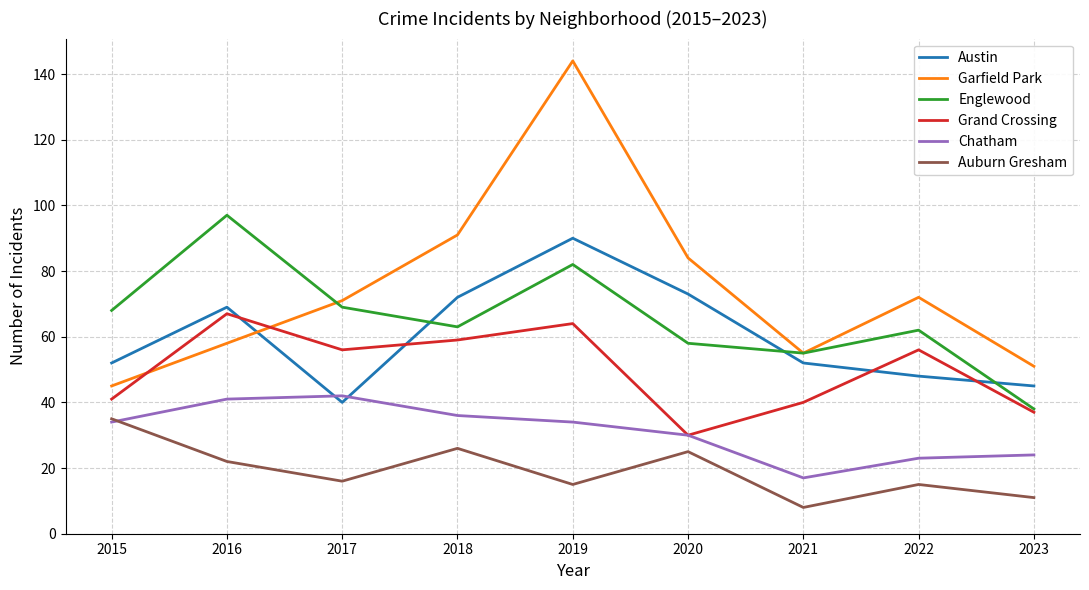

List the series in order of their peak value, lowest first.

Auburn Gresham, Chatham, Grand Crossing, Austin, Englewood, Garfield Park